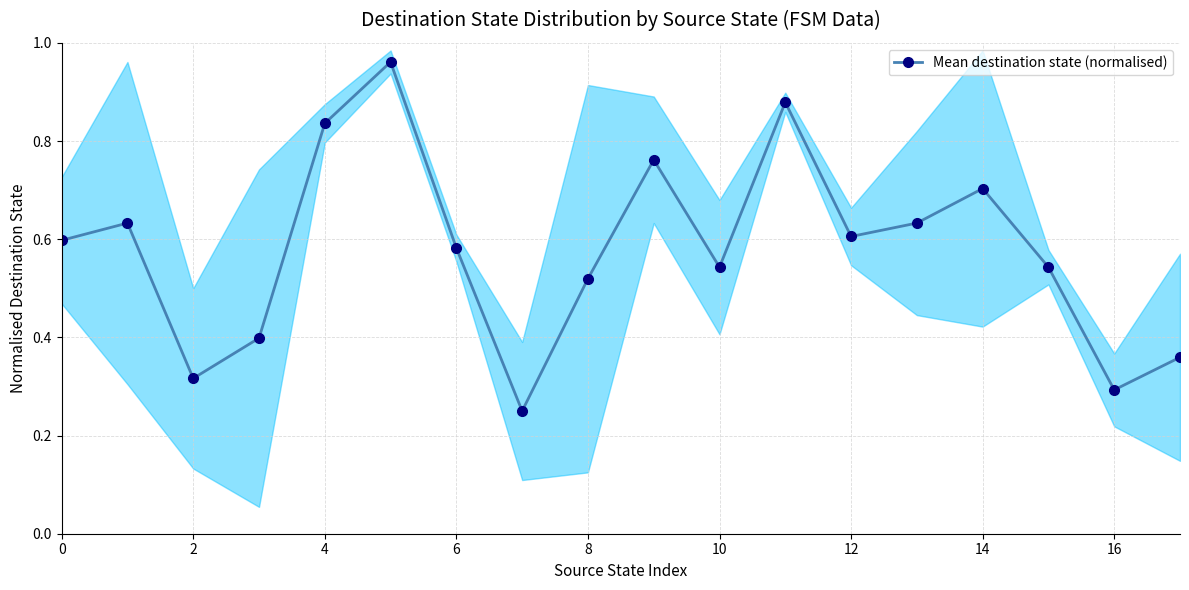

The value of Mean destination state (normalised) at 14 is 1.0. True or false?

False